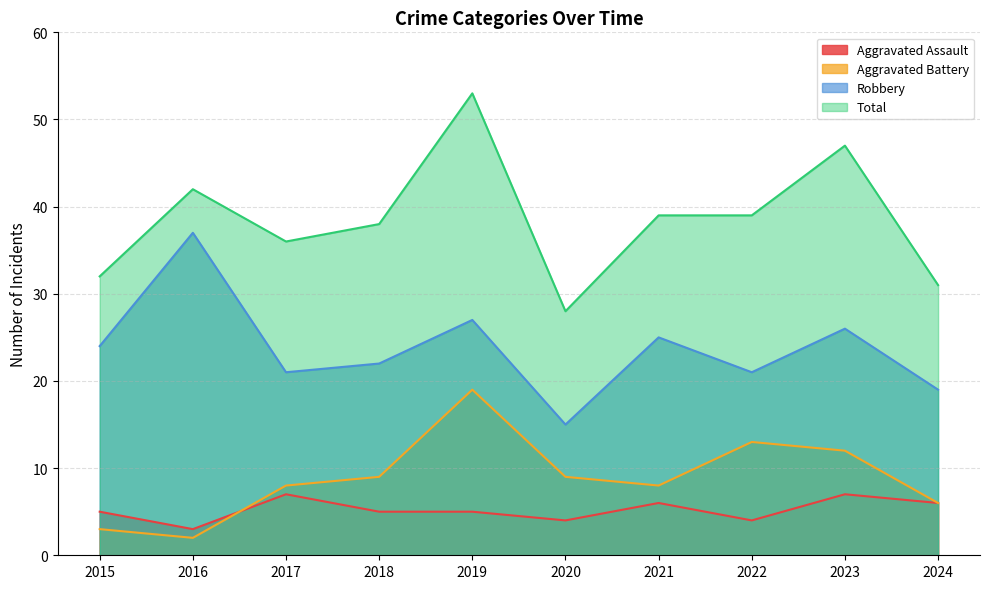

What are all the series names shown in the legend?

Aggravated Assault, Aggravated Battery, Robbery, Total